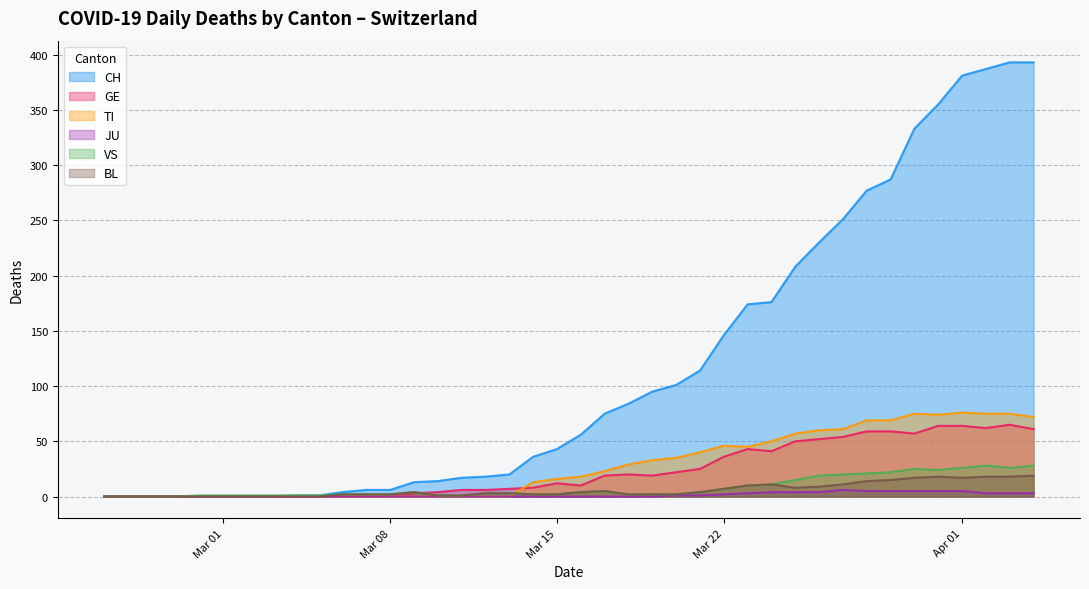

The value of TI at Apr 01 is 76. True or false?

True